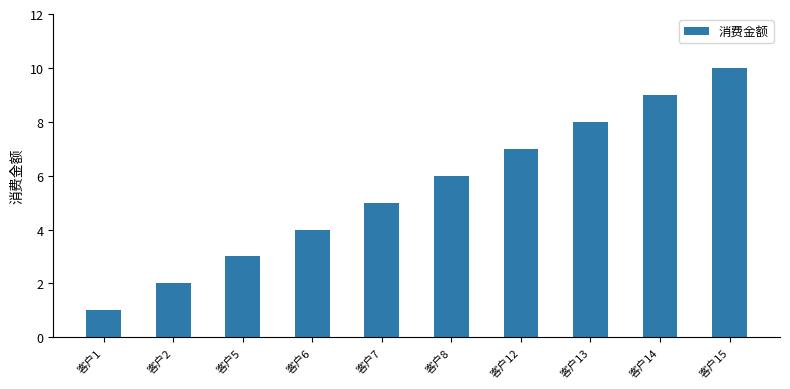

Is it true that the value at 客户6 is 4?

True